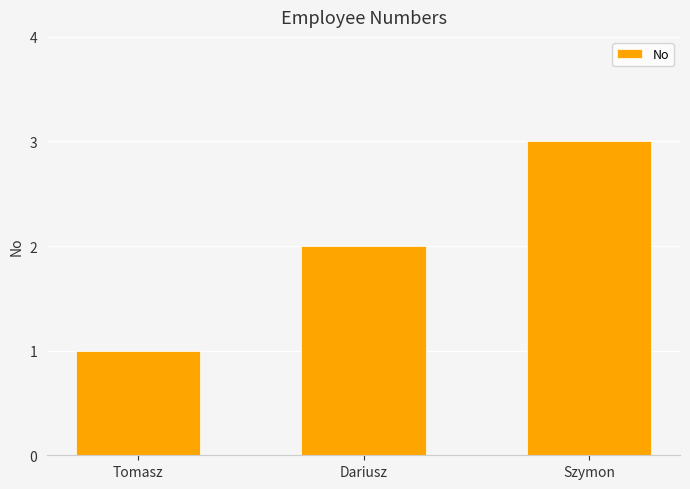

Is it true that the value at Tomasz is 1?

True